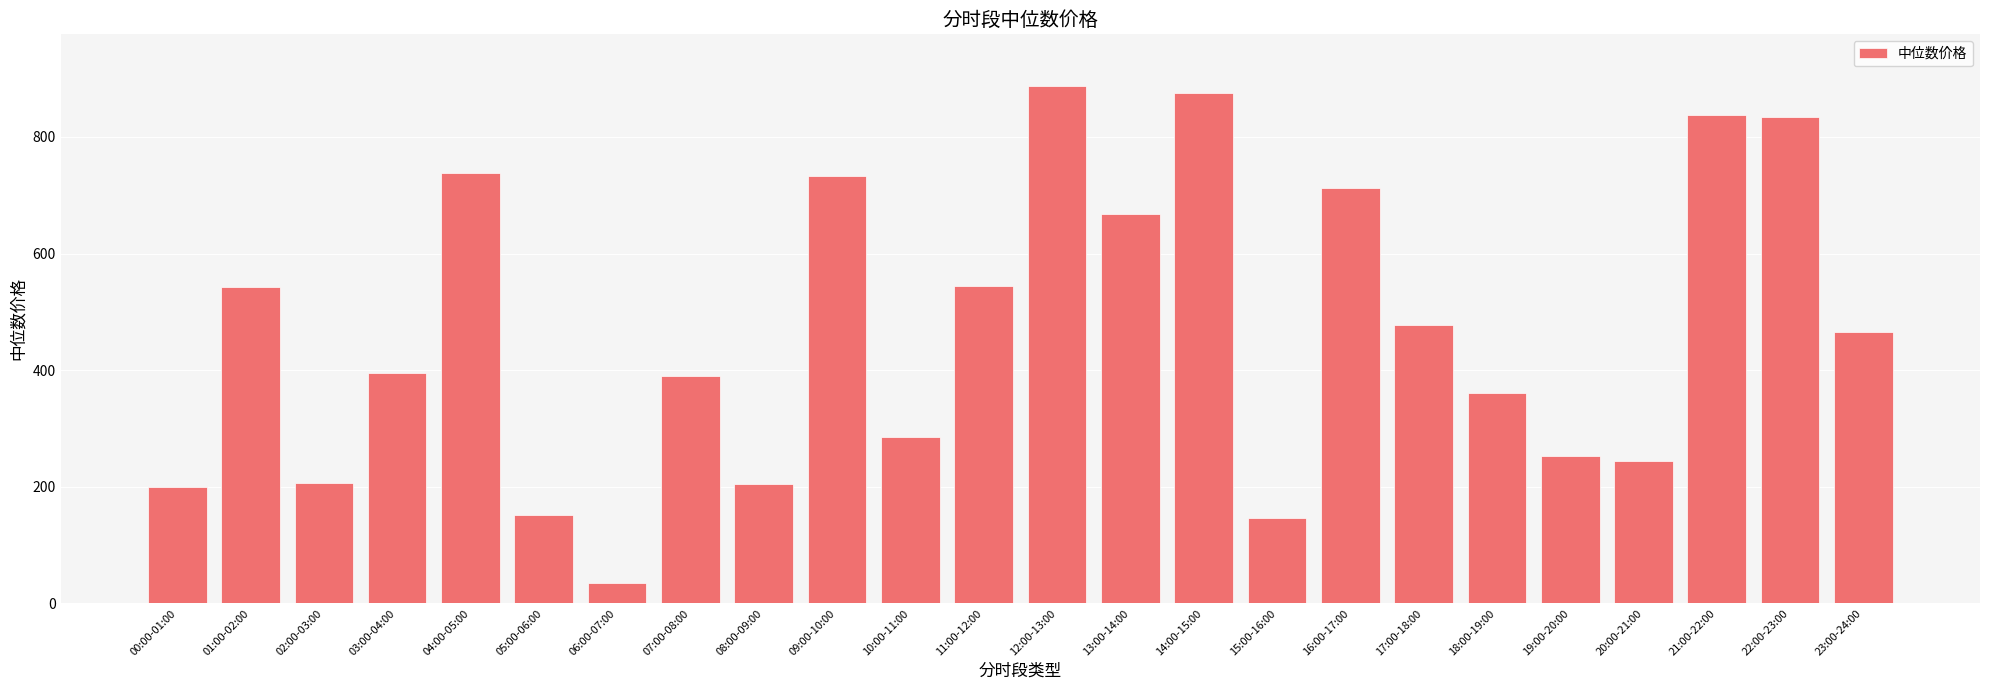

The value at 20:00-21:00 is 244.3. True or false?

True